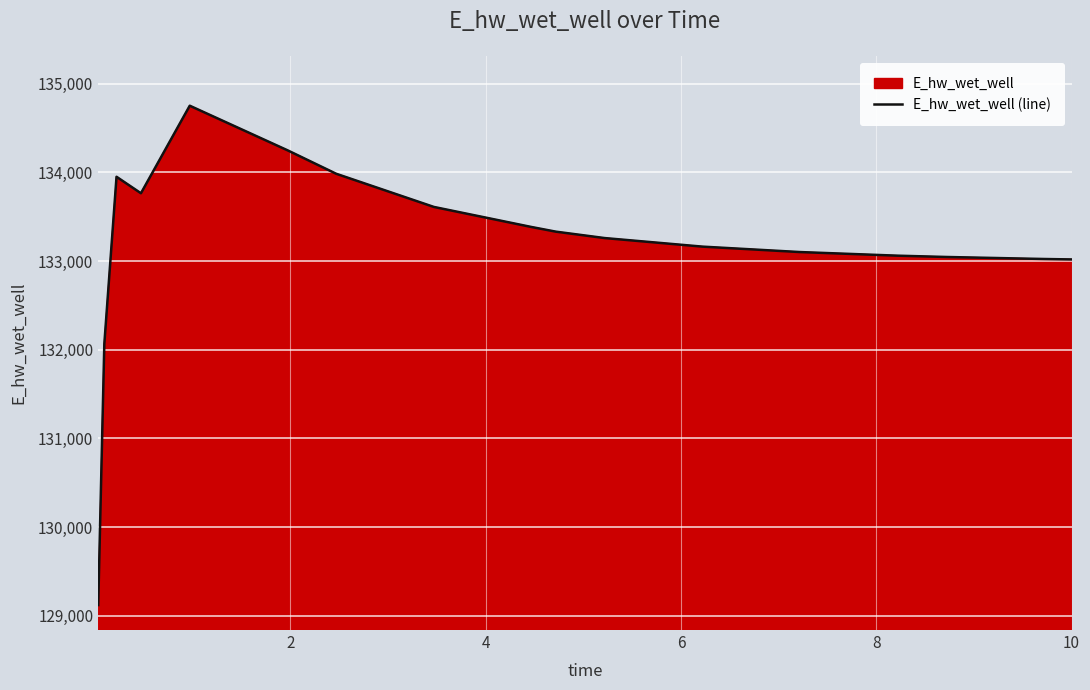

What is the sum of all values?

2263872.6